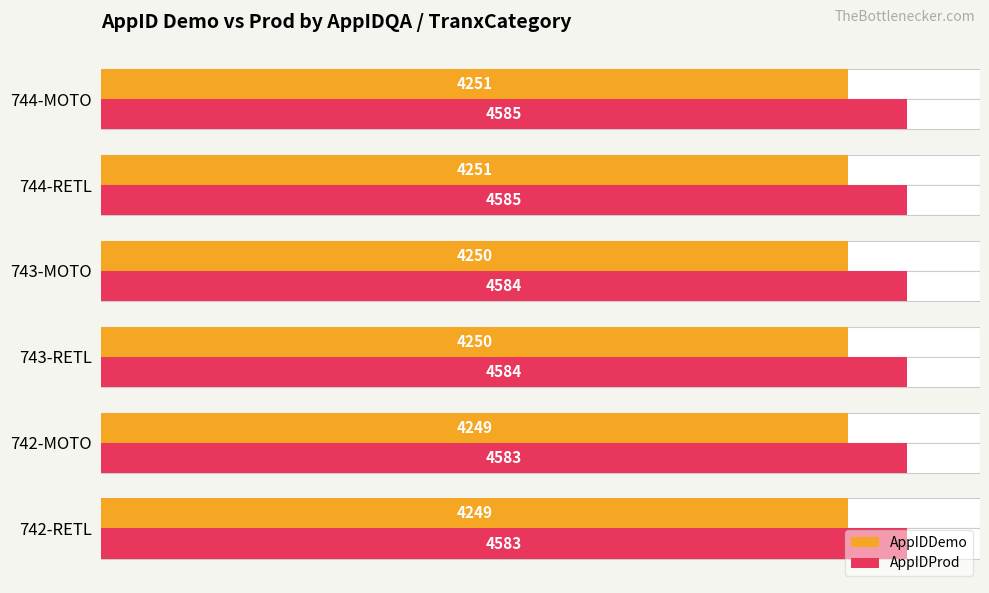

True or false: AppIDDemo has a value of 7124 at 743-RETL.

False